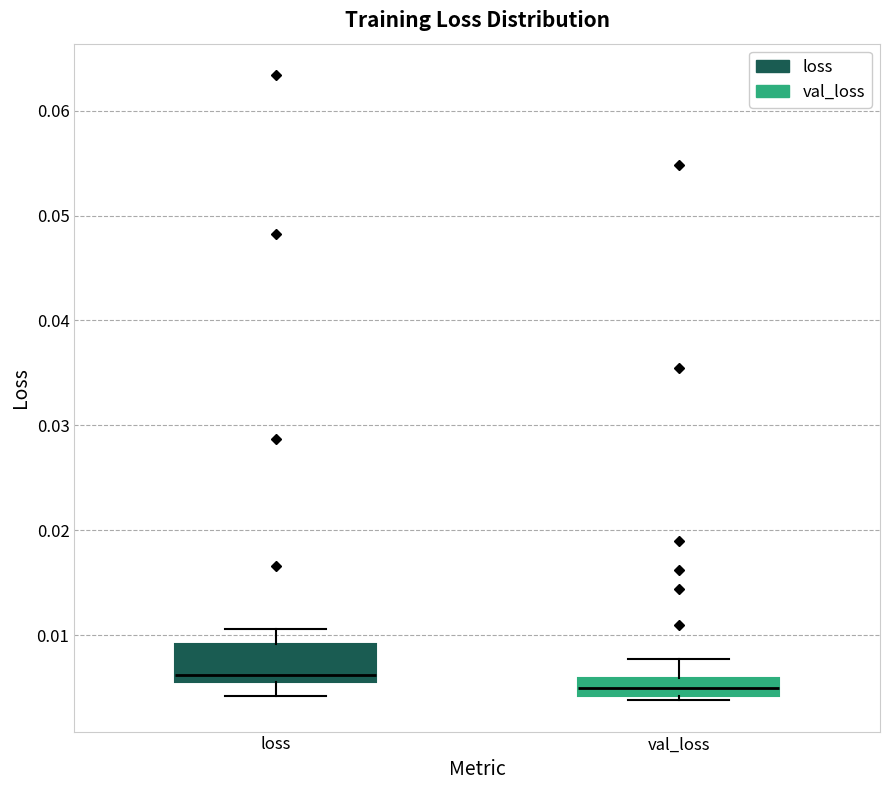

Which box is the tallest, from its lower edge to its upper edge?

loss